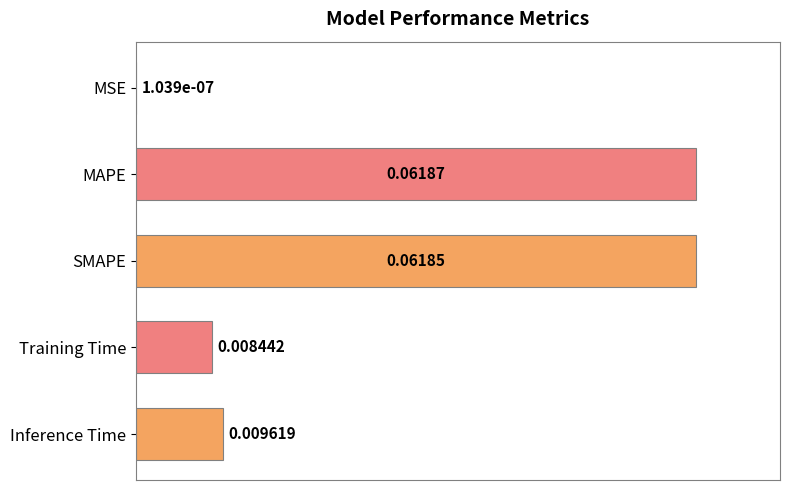

At which label is the value closest to 0?

MSE